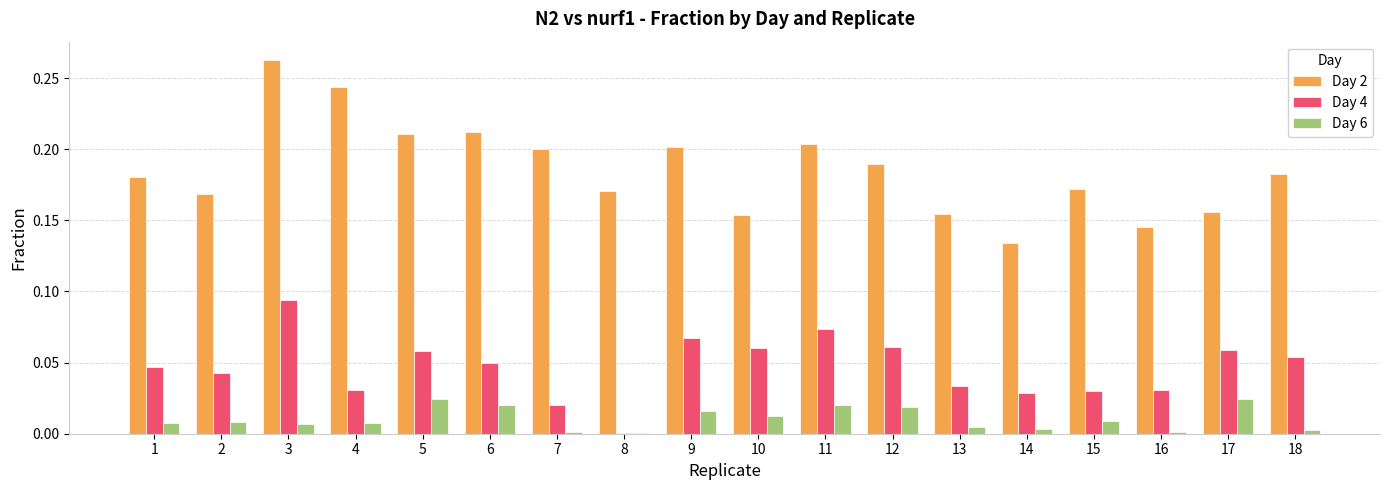

Which series changed the most between 6 and 9?

Day 4